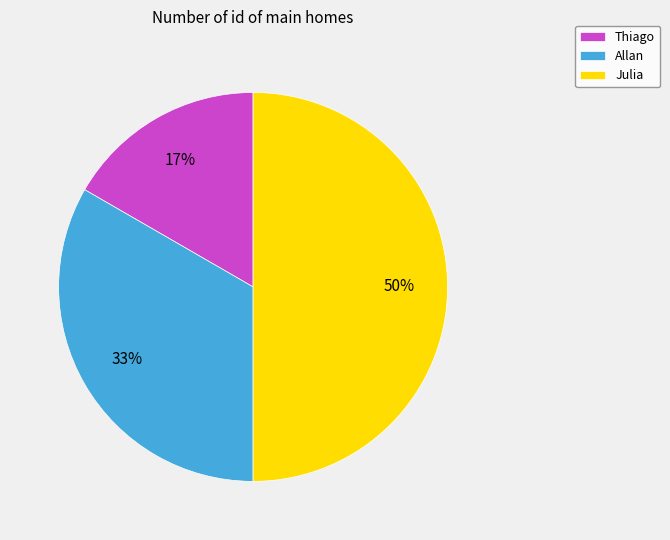

Is Allan the majority of the pie?

No